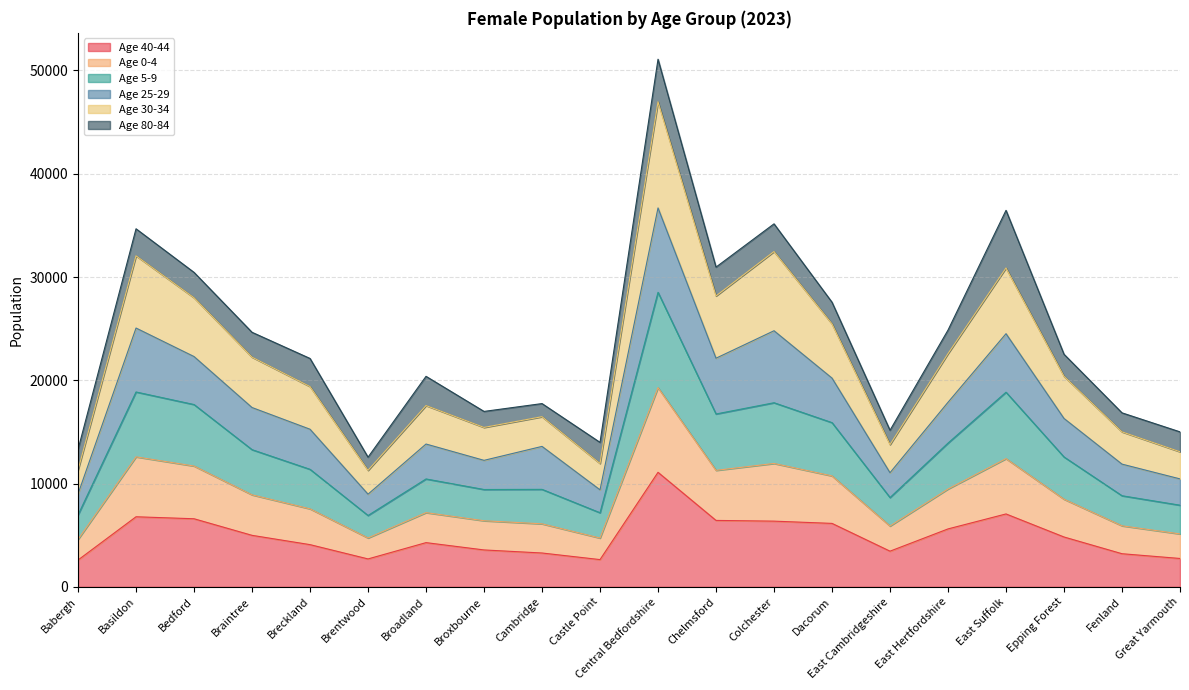

Between Braintree and Babergh, which is larger?

Braintree